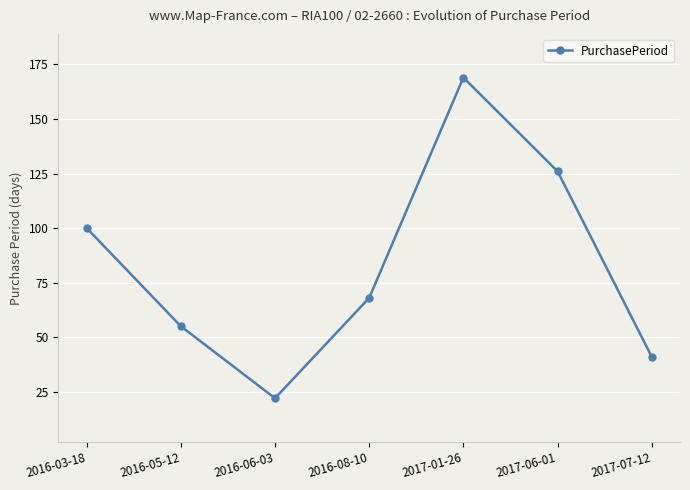

How many categories are shown in the chart?

7